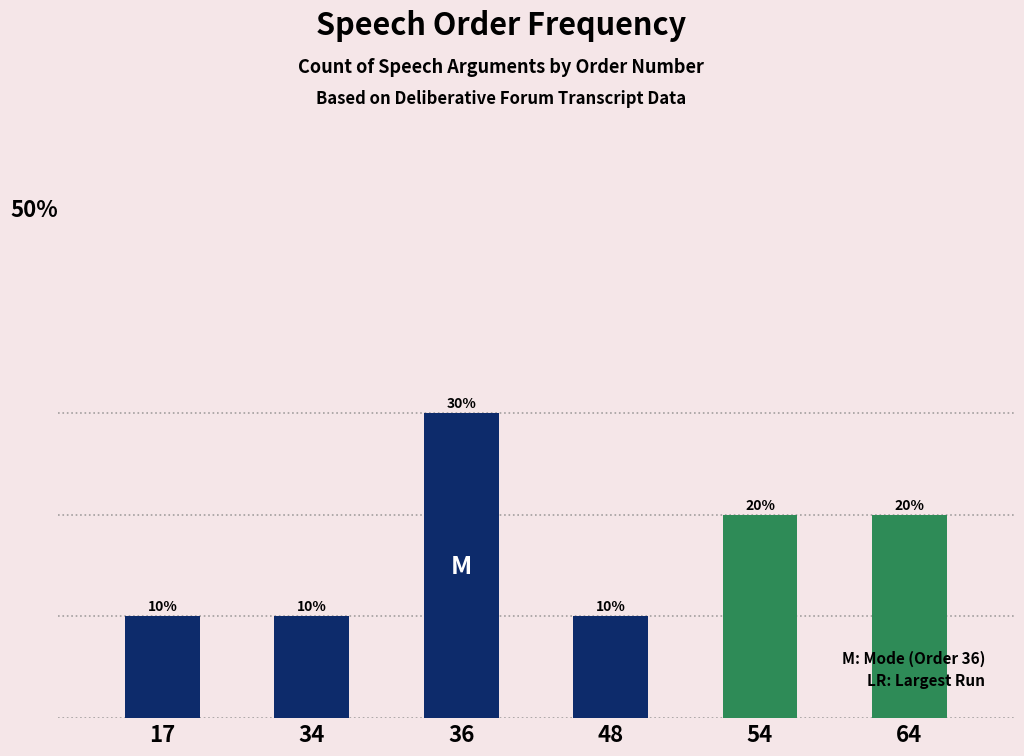

Reading right to left, transcribe all the data shown in this chart.

64=20	54=20	48=10	36=30	34=10	17=10